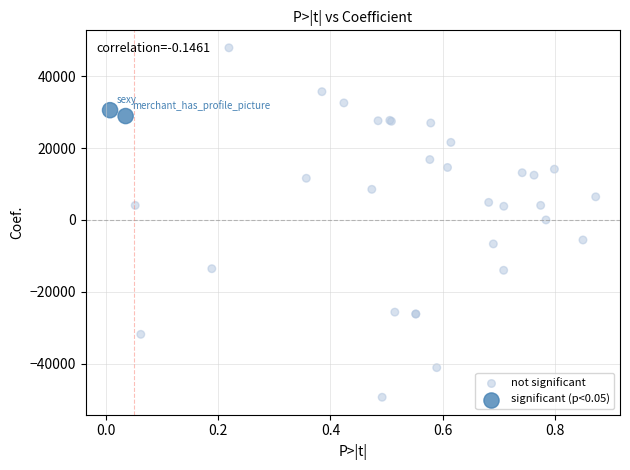

Which series reaches the maximum Y coordinate?

not significant